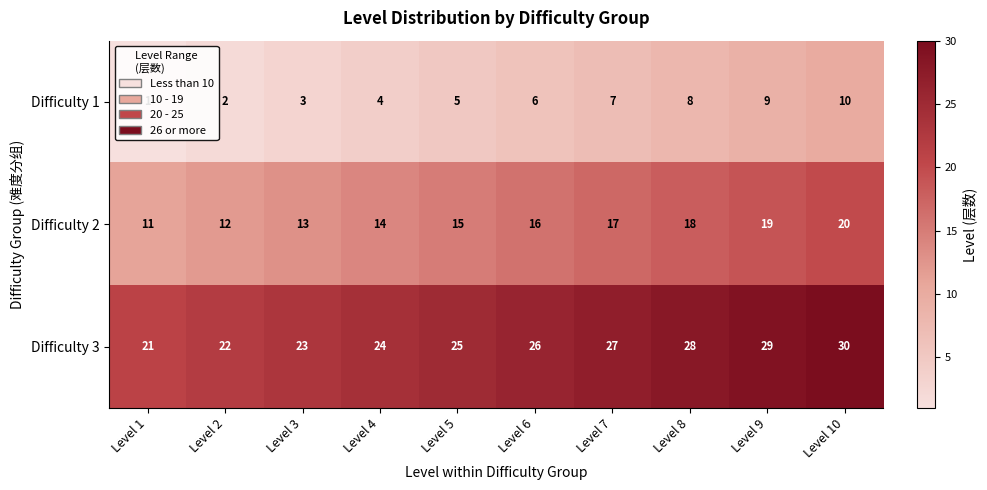

What is the difference between the maximum and second lowest values in the Difficulty 3 series?

8